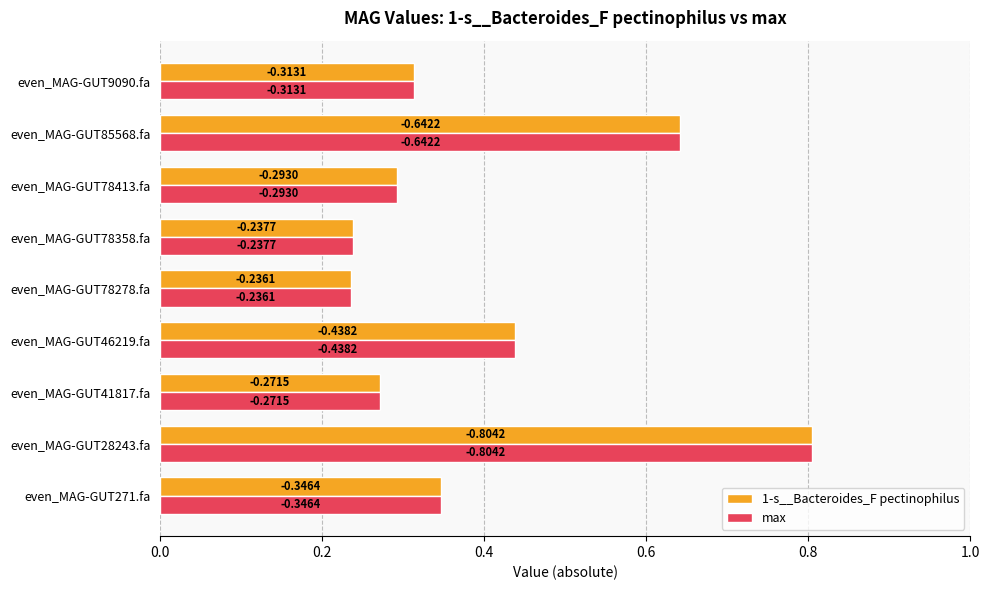

What is the maximum value shown in the chart?

0.8